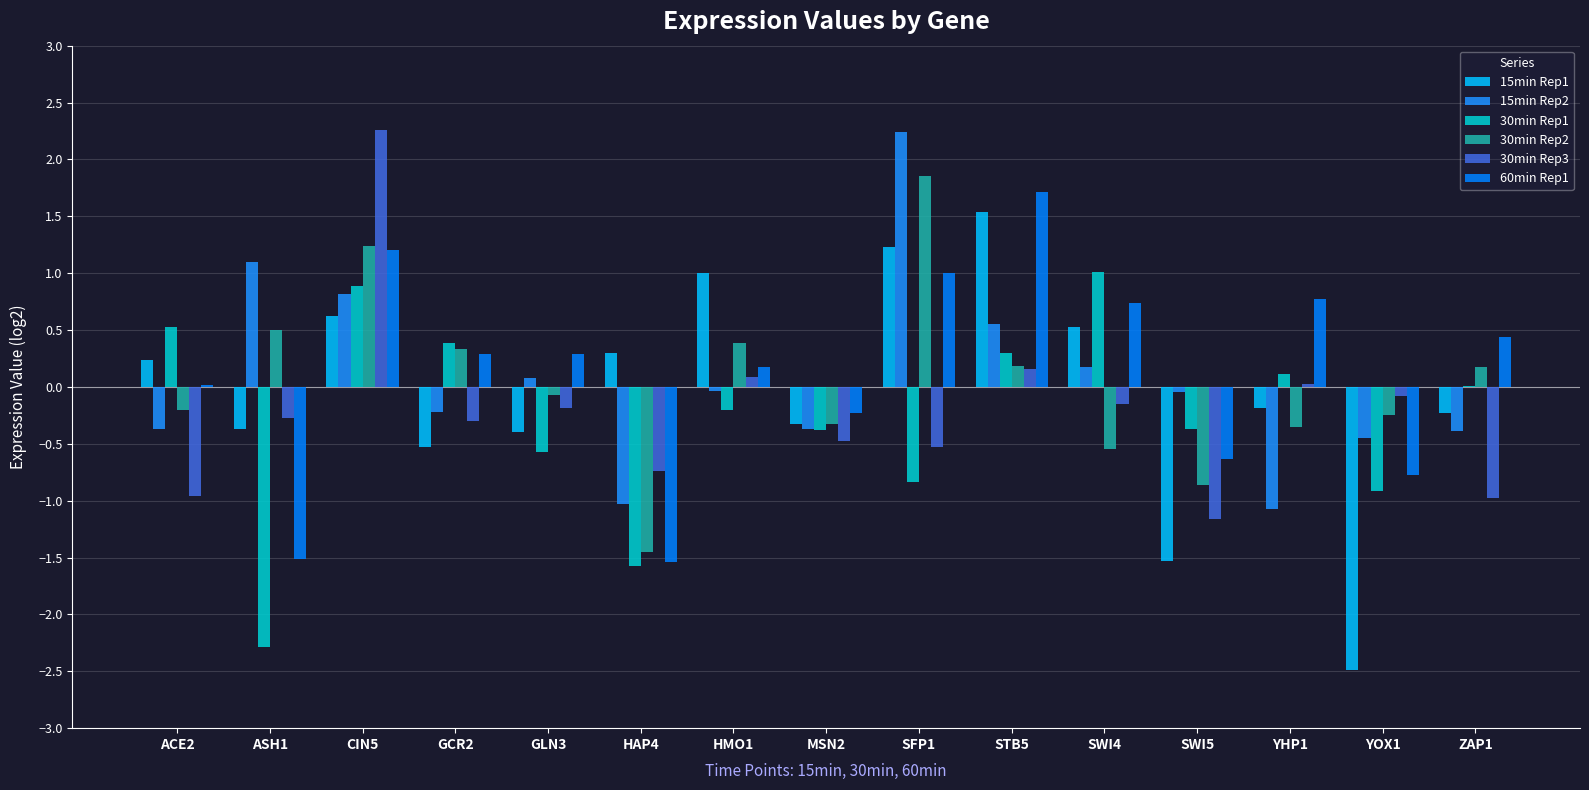

What is the sum of the 60min Rep1 values at ASH1 and YHP1?

-0.7